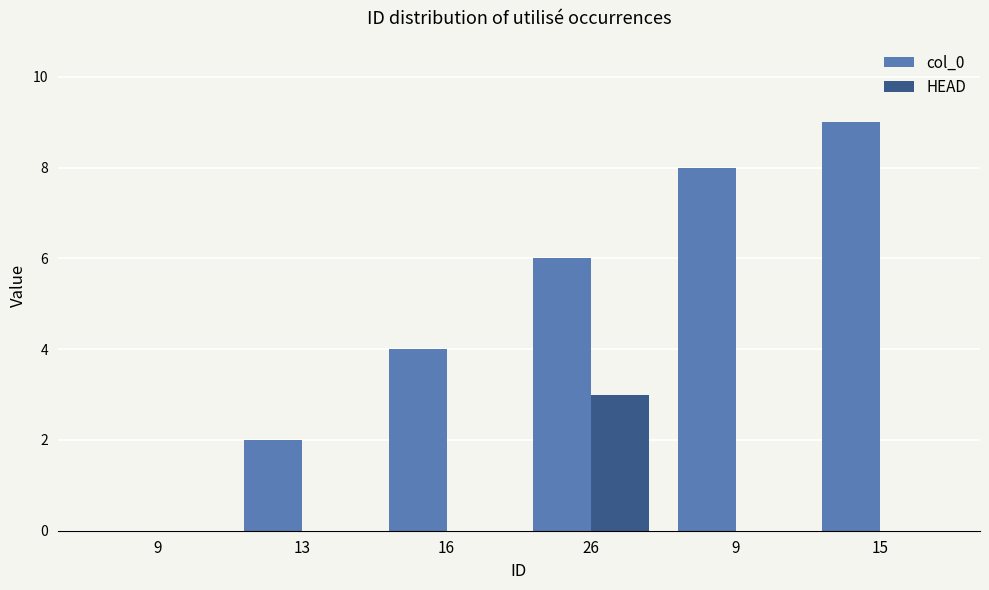

At which category is the sum across all series the highest?

26